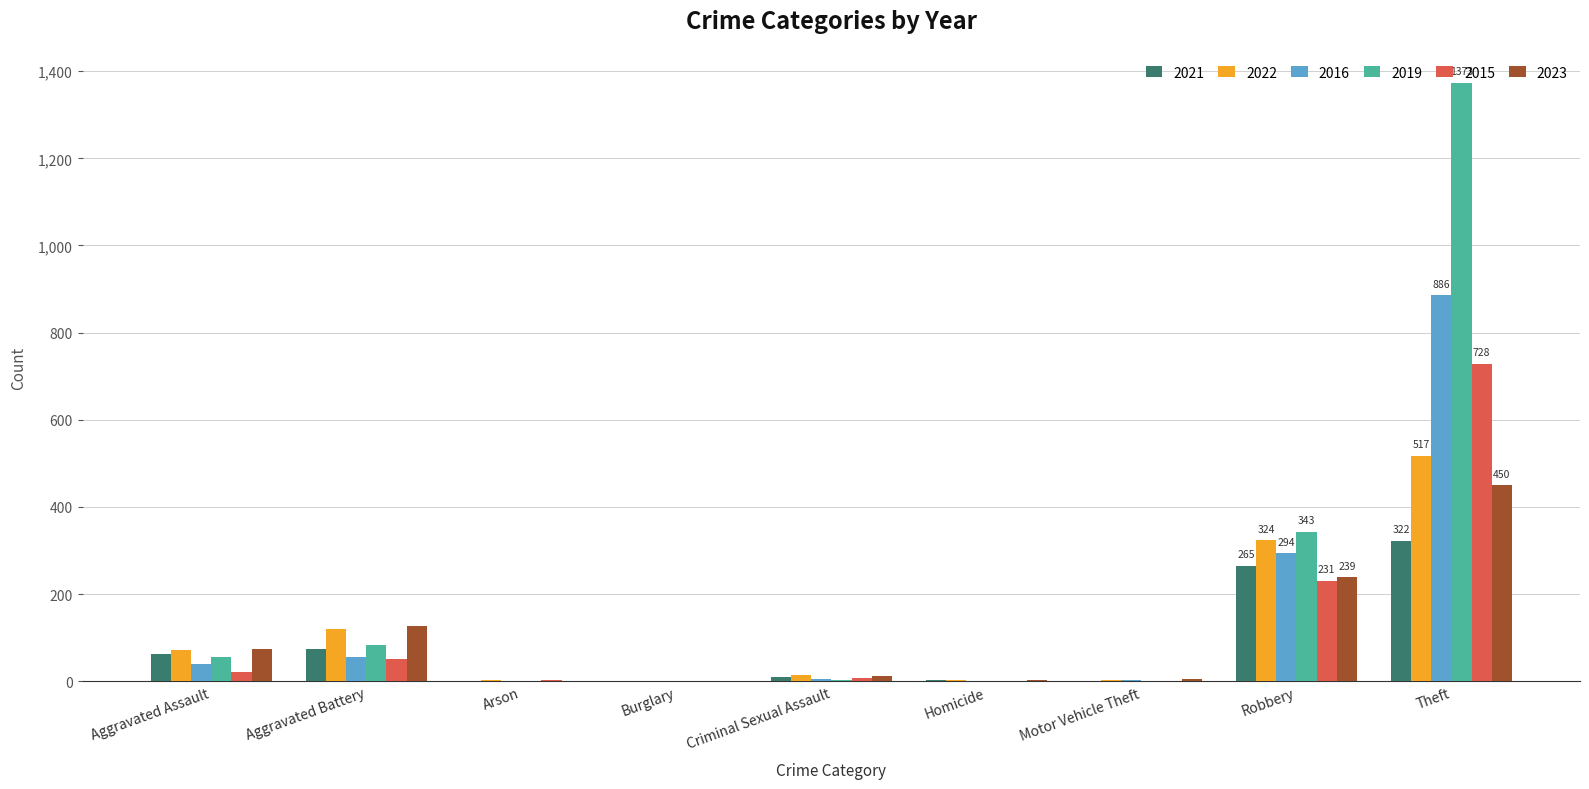

Which category has the highest value in the 2016 series?

Theft